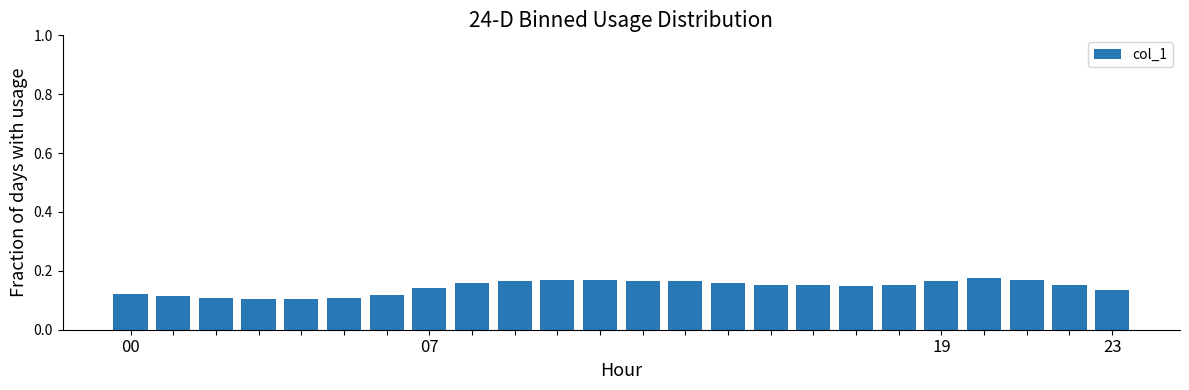

How many values are between 0 and 1?

24